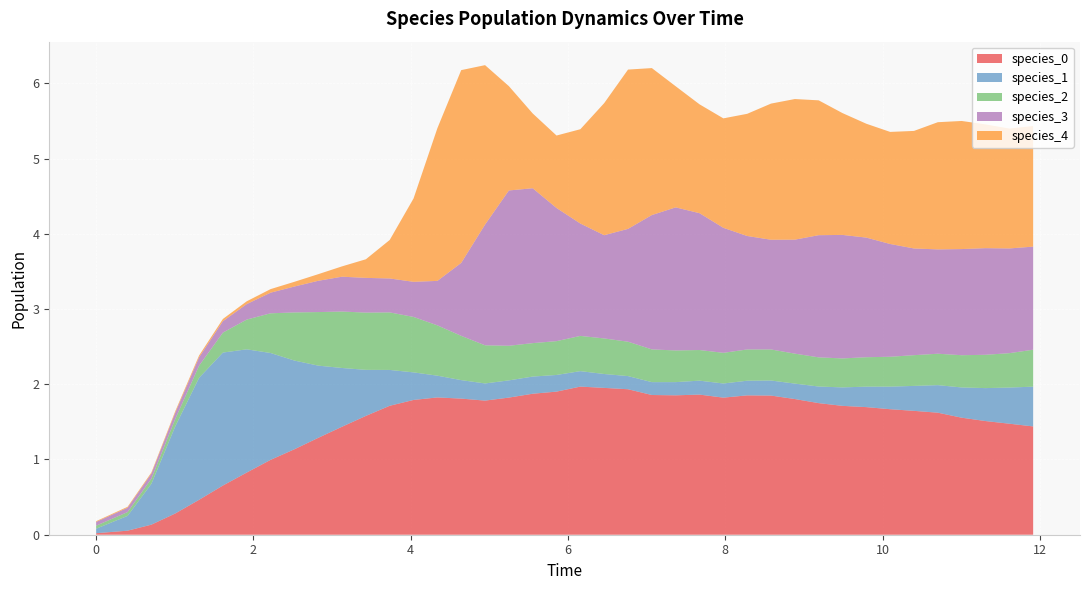

Reading left to right, transcribe all the data shown in this chart.

species_0: 0=0.0	1=0.1	2=0.1	3=0.3	4=0.5	5=0.7	6=0.8	7=1.0	8=1.1	9=1.3	10=1.4	11=1.6	12=1.7	13=1.8	14=1.8	15=1.8	16=1.8	17=1.8	18=1.9	19=1.9	20=2.0	21=2.0	22=1.9	23=1.9	24=1.9	25=1.9	26=1.8	27=1.9	28=1.8	29=1.8	30=1.7	31=1.7	32=1.7	33=1.7	34=1.6	35=1.6	36=1.6	37=1.5	38=1.5	39=1.4
species_1: 0=0.1	1=0.2	2=0.5	3=1.2	4=1.6	5=1.8	6=1.6	7=1.4	8=1.2	9=1.0	10=0.8	11=0.6	12=0.5	13=0.4	14=0.3	15=0.2	16=0.2	17=0.2	18=0.2	19=0.2	20=0.2	21=0.2	22=0.2	23=0.2	24=0.2	25=0.2	26=0.2	27=0.2	28=0.2	29=0.2	30=0.2	31=0.2	32=0.3	33=0.3	34=0.3	35=0.4	36=0.4	37=0.4	38=0.5	39=0.5
species_2: 0=0.0	1=0.1	2=0.1	3=0.1	4=0.2	5=0.3	6=0.4	7=0.5	8=0.6	9=0.7	10=0.8	11=0.8	12=0.8	13=0.7	14=0.7	15=0.6	16=0.5	17=0.5	18=0.4	19=0.4	20=0.5	21=0.5	22=0.5	23=0.4	24=0.4	25=0.4	26=0.4	27=0.4	28=0.4	29=0.4	30=0.4	31=0.4	32=0.4	33=0.4	34=0.4	35=0.4	36=0.4	37=0.4	38=0.5	39=0.5
species_3: 0=0.1	1=0.1	2=0.1	3=0.1	4=0.1	5=0.2	6=0.2	7=0.3	8=0.3	9=0.4	10=0.5	11=0.5	12=0.5	13=0.5	14=0.6	15=1.0	16=1.6	17=2.1	18=2.1	19=1.8	20=1.5	21=1.4	22=1.5	23=1.8	24=1.9	25=1.8	26=1.7	27=1.5	28=1.5	29=1.5	30=1.6	31=1.6	32=1.6	33=1.5	34=1.4	35=1.4	36=1.4	37=1.4	38=1.4	39=1.4
species_4: 0=0.0	1=0.0	2=0.0	3=0.0	4=0.0	5=0.0	6=0.0	7=0.0	8=0.1	9=0.1	10=0.1	11=0.2	12=0.5	13=1.1	14=2.0	15=2.6	16=2.1	17=1.4	18=1.0	19=1.0	20=1.3	21=1.8	22=2.1	23=2.0	24=1.6	25=1.4	26=1.5	27=1.6	28=1.8	29=1.9	30=1.8	31=1.6	32=1.5	33=1.5	34=1.6	35=1.7	36=1.7	37=1.6	38=1.6	39=1.6